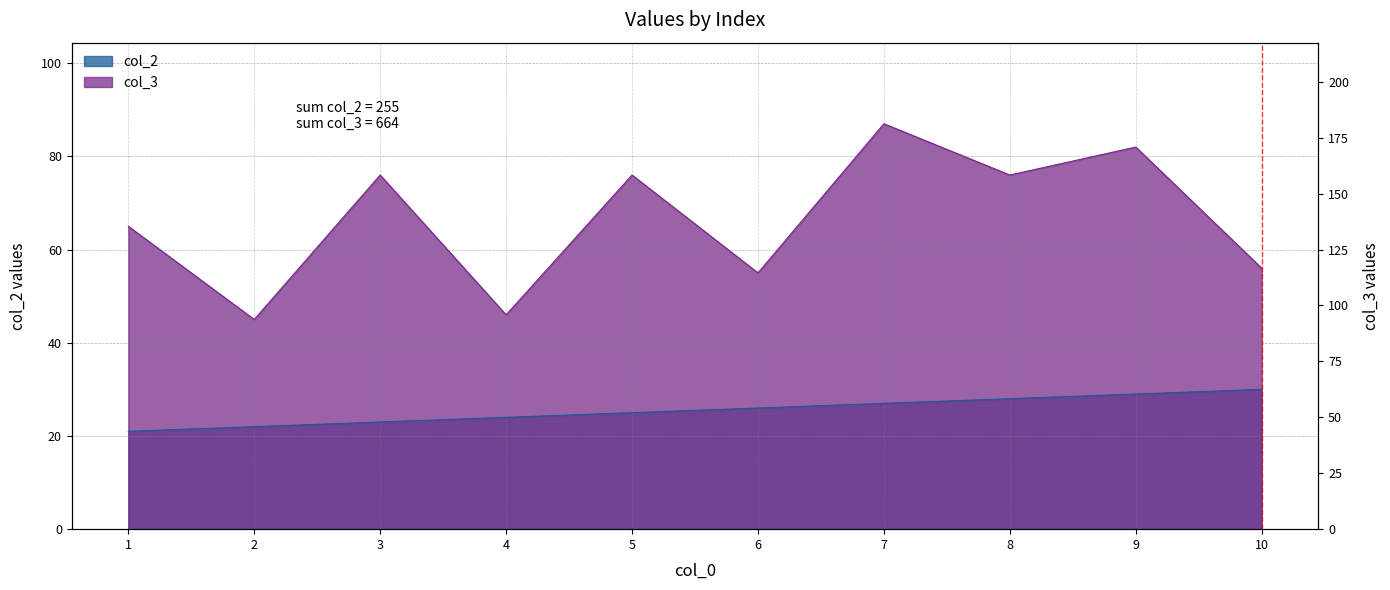

Rank the series by their average value, from highest to lowest.

col_3, col_2